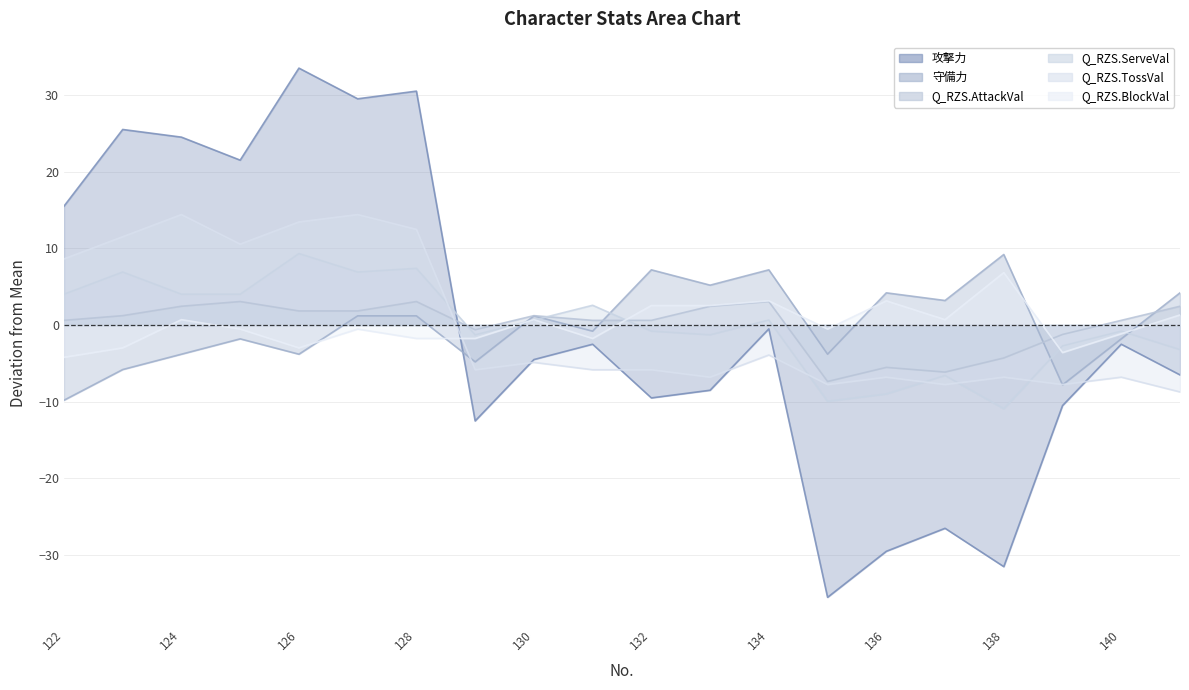

The Q_RZS.AttackVal series shows -3.0 at 137. True or false?

False